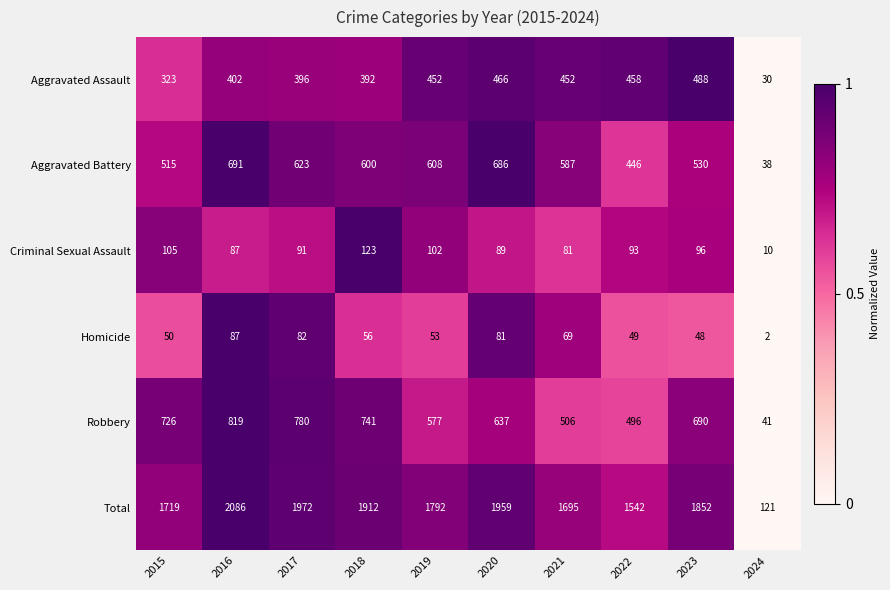

Which series has the largest range (max minus min)?

Total